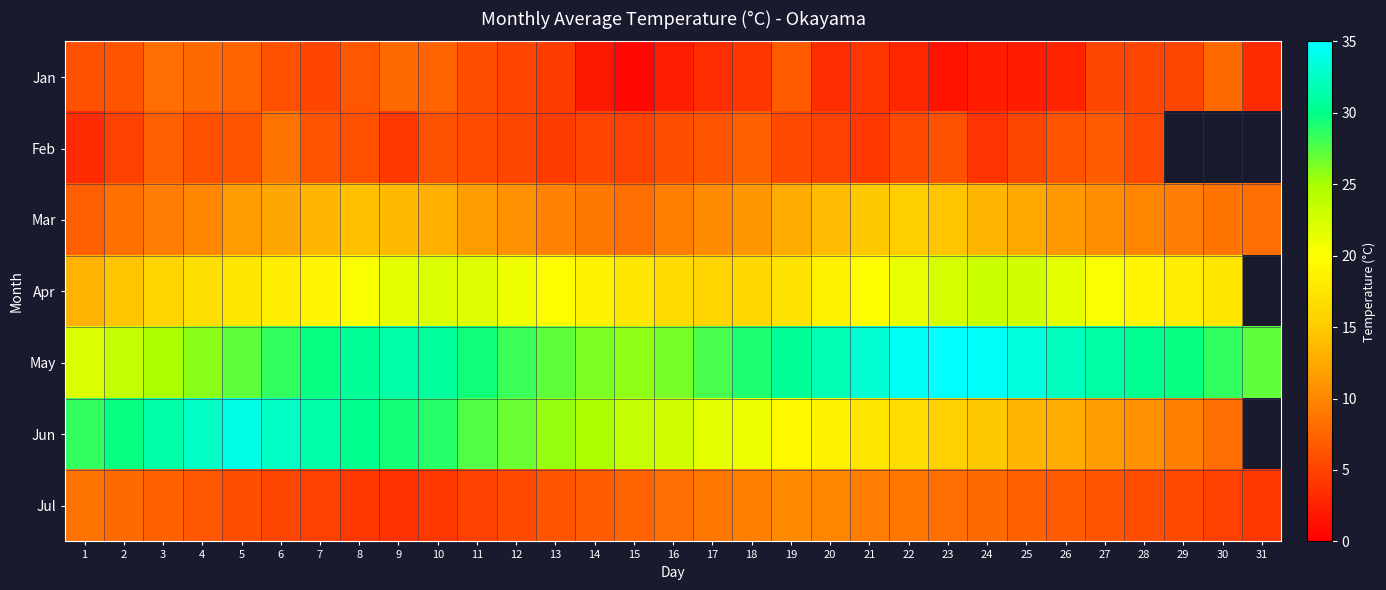

How many data points in Apr are above 19?

15